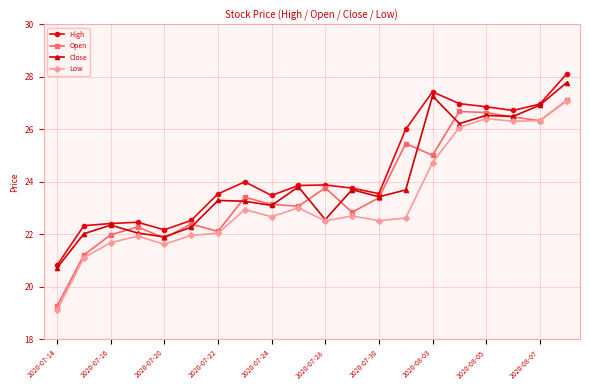

Count the number of data series in this chart.

4